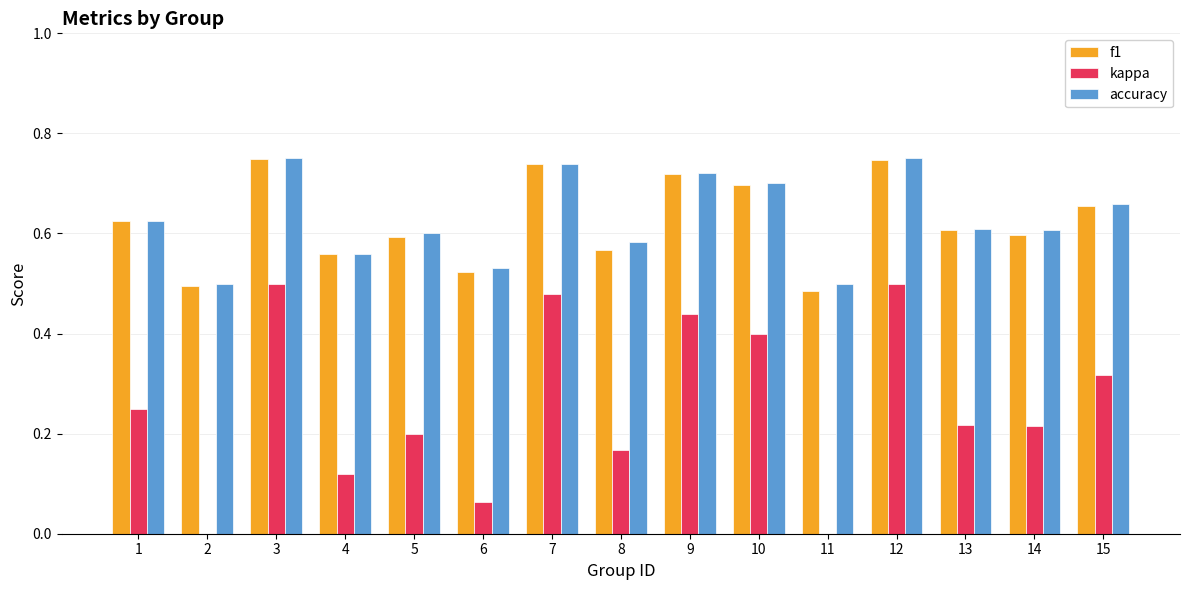

What are all the series names shown in the legend?

f1, kappa, accuracy